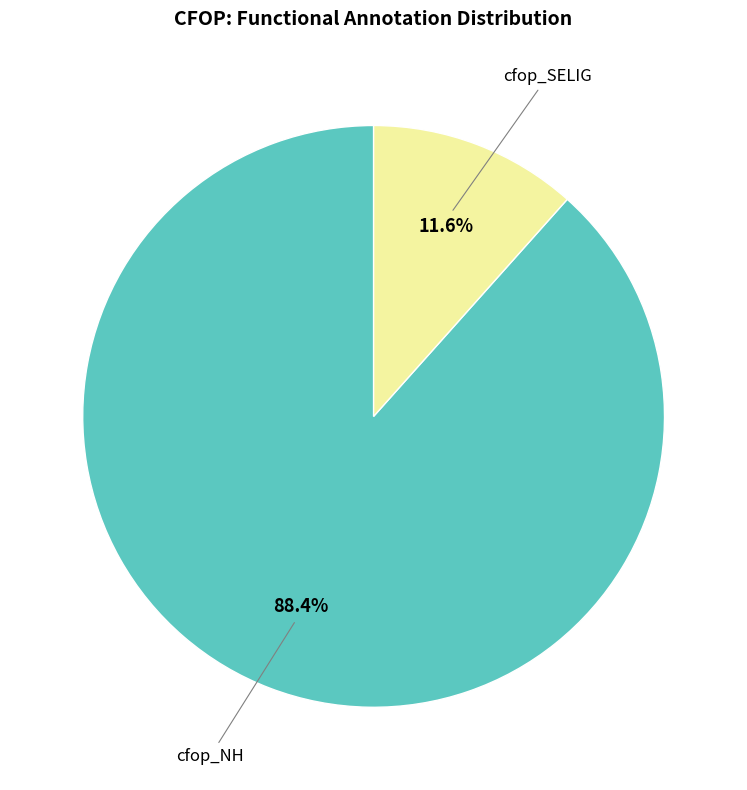

Which slice is the largest?

cfop_NH